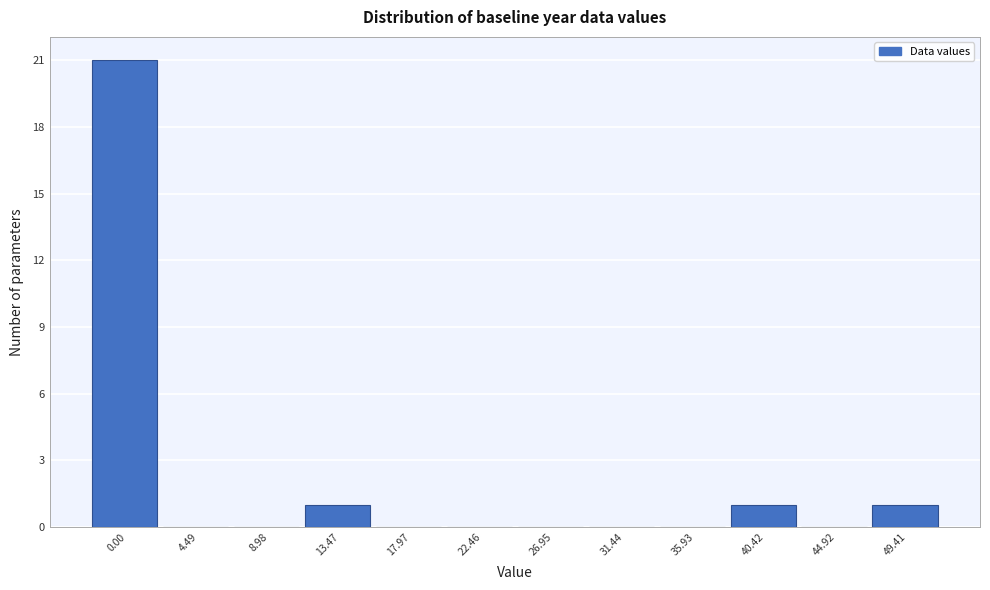

Reading left to right, what are all the values shown in this chart?

0.00=21	4.49=0	8.98=0	13.47=1	17.97=0	22.46=0	26.95=0	31.44=0	35.93=0	40.42=1	44.92=0	49.41=1